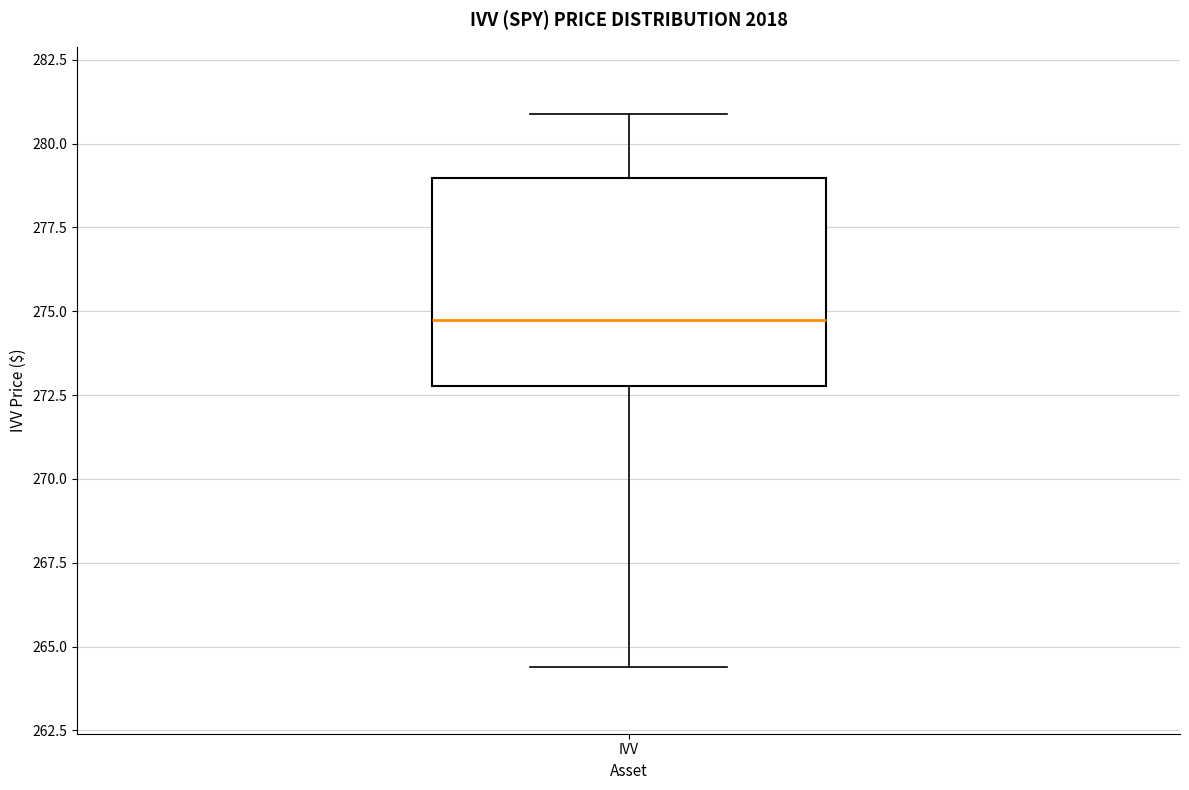

Transcribe this box plot: give where the median line is, the range the box spans, and where the two whiskers end, as read against the y-axis. The values are not printed on the chart, so give them approximately, as read against the axis.

median 275.0, box 273.0 to 279.0, whiskers 264.5 to 281.0